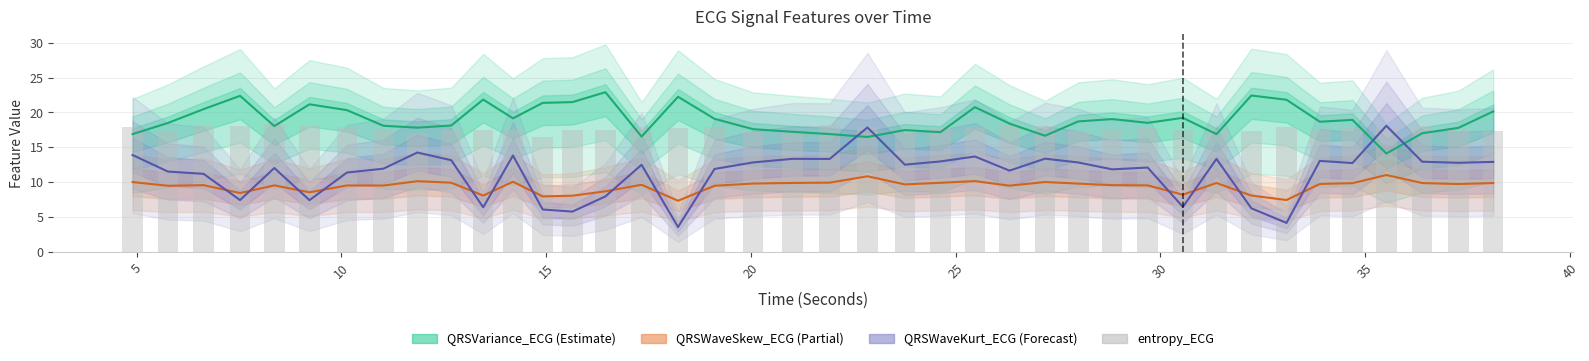

What is the sum of all QRSWaveKurt_ECG (Forecast) values?

452.9